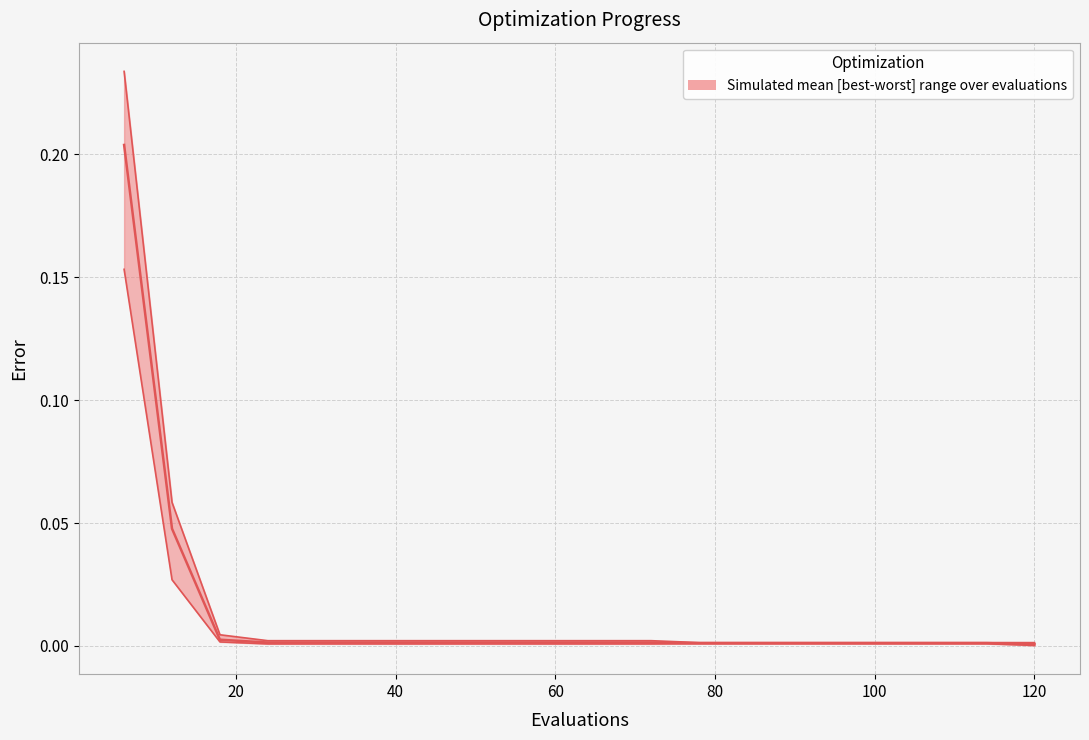

At how many categories does at least one series exceed 0?

20